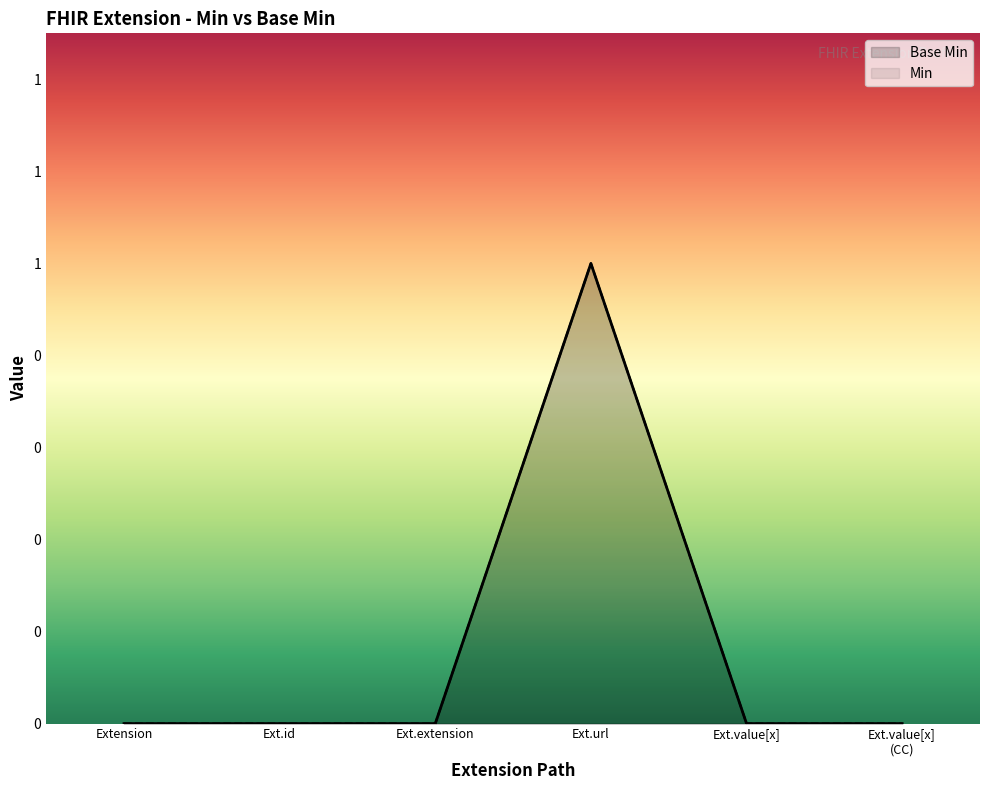

Where is the data nearest to the value 0?

Extension